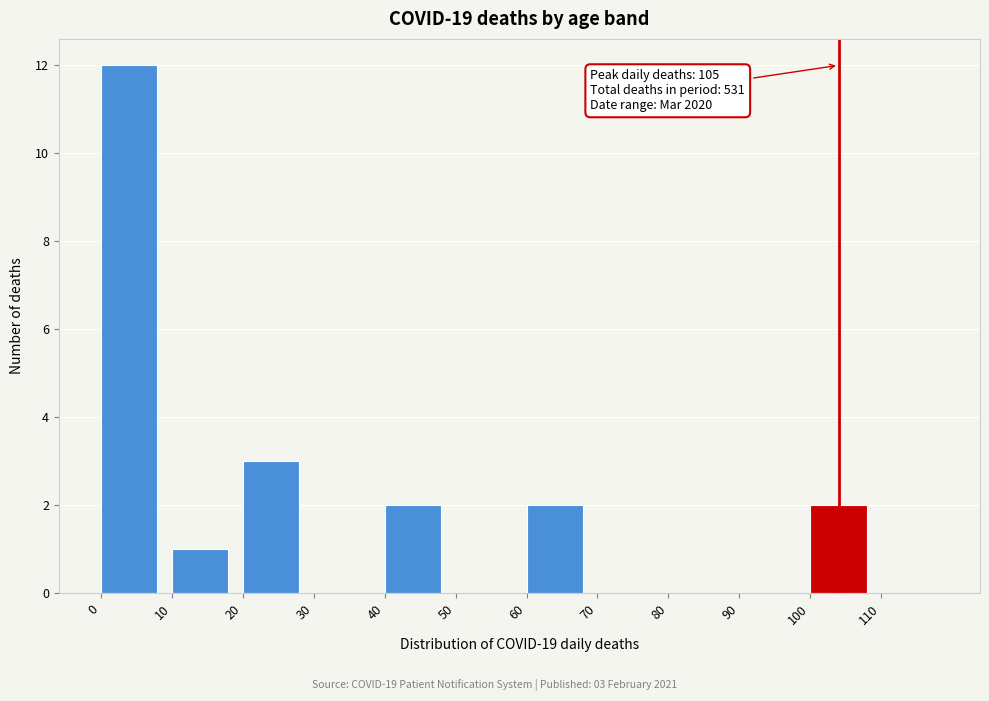

Reading left to right, what are all the values shown in this chart?

0=12	10=1	20=3	30=0	40=2	50=0	60=2	70=0	80=0	90=0	100=2	110=0